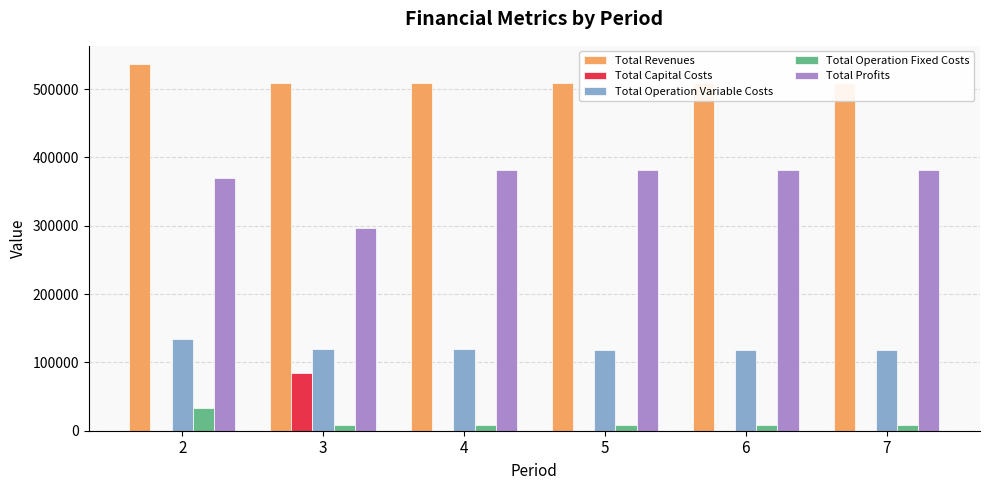

Is the value of Total Operation Variable Costs at 3 greater than the value of Total Operation Fixed Costs at 7?

Yes